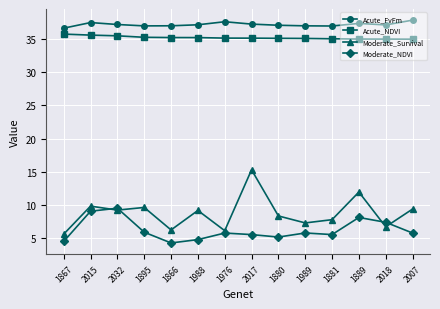

What is the sum of the Acute_FvFm values at 2018 and 1881?

73.9